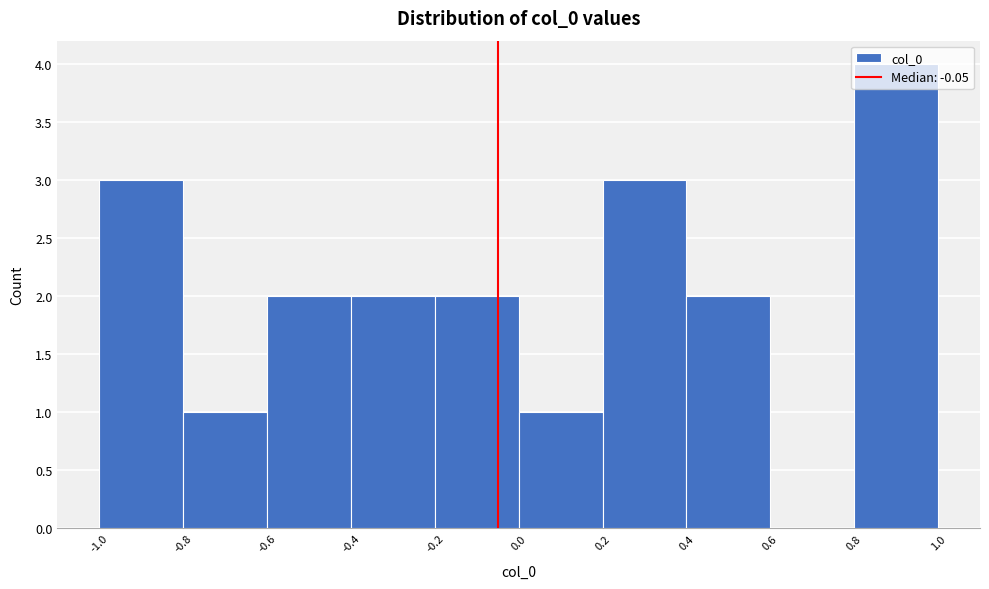

Reading left to right, list every bar in this chart as the range it spans on the x-axis followed by its height. The values are not printed on the chart, so give them approximately, as read against the axis.

-1.0 to -0.8: 3
-0.8 to -0.6: 1
-0.6 to -0.4: 2
-0.4 to -0.2: 2
-0.2 to 0.0: 2
0.0 to 0.2: 1
0.2 to 0.4: 3
0.4 to 0.6: 2
0.6 to 0.8: 0
0.8 to 1.0: 4